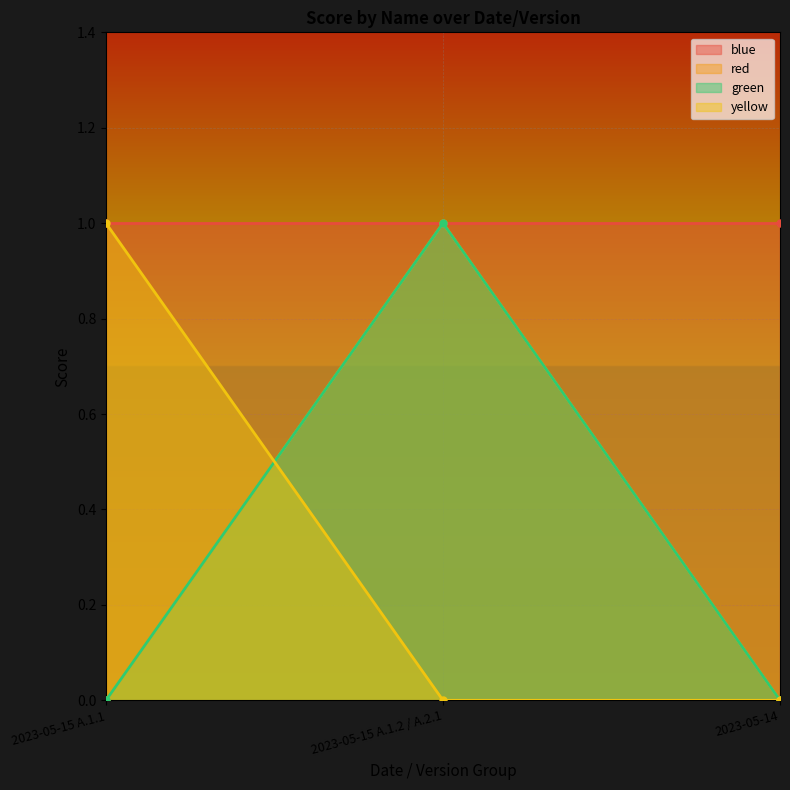

What is the label of the 1st point from the right?

2023-05-14